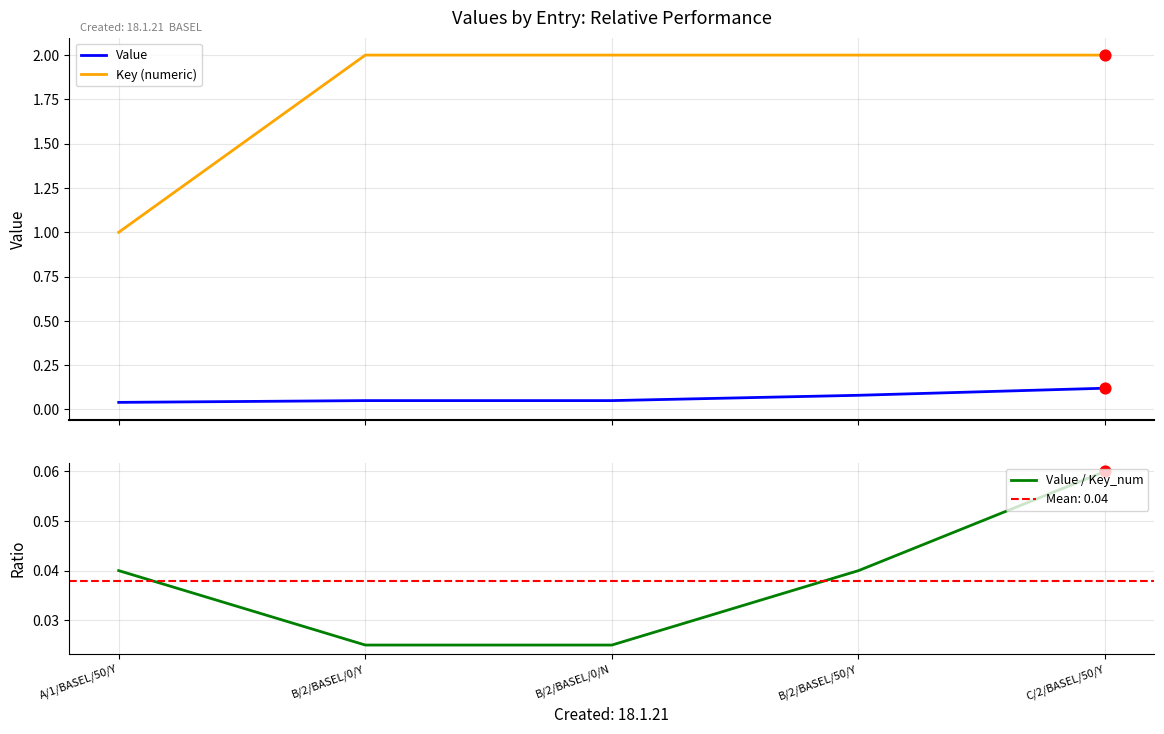

What are all the series names shown in the legend?

Value, Key (numeric), Value / Key_num